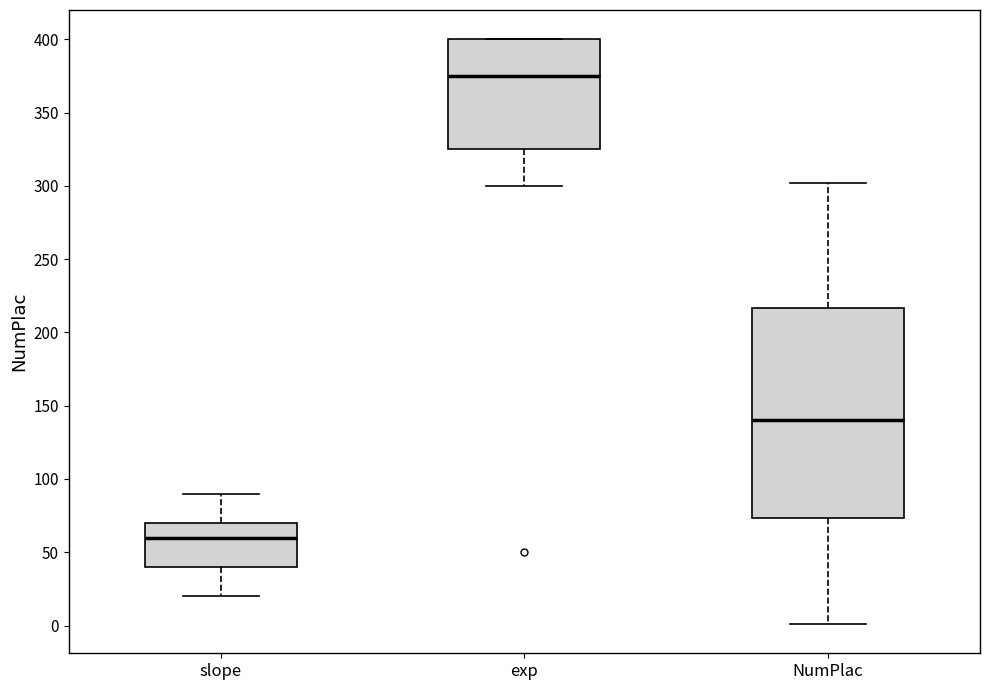

Where is the lower edge of the box for slope on the y-axis? The values are not printed on the chart, so give them approximately, as read against the axis.

40